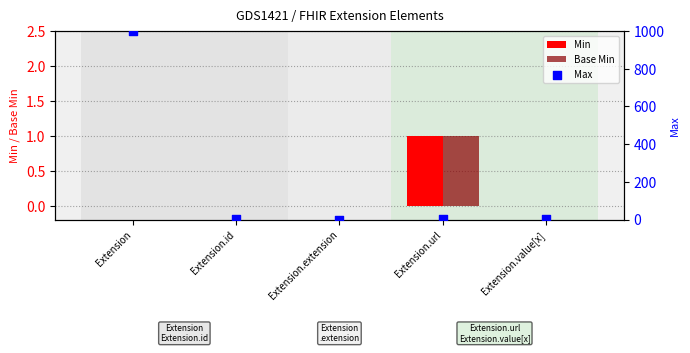

At which category is the sum across all series the highest?

Extension